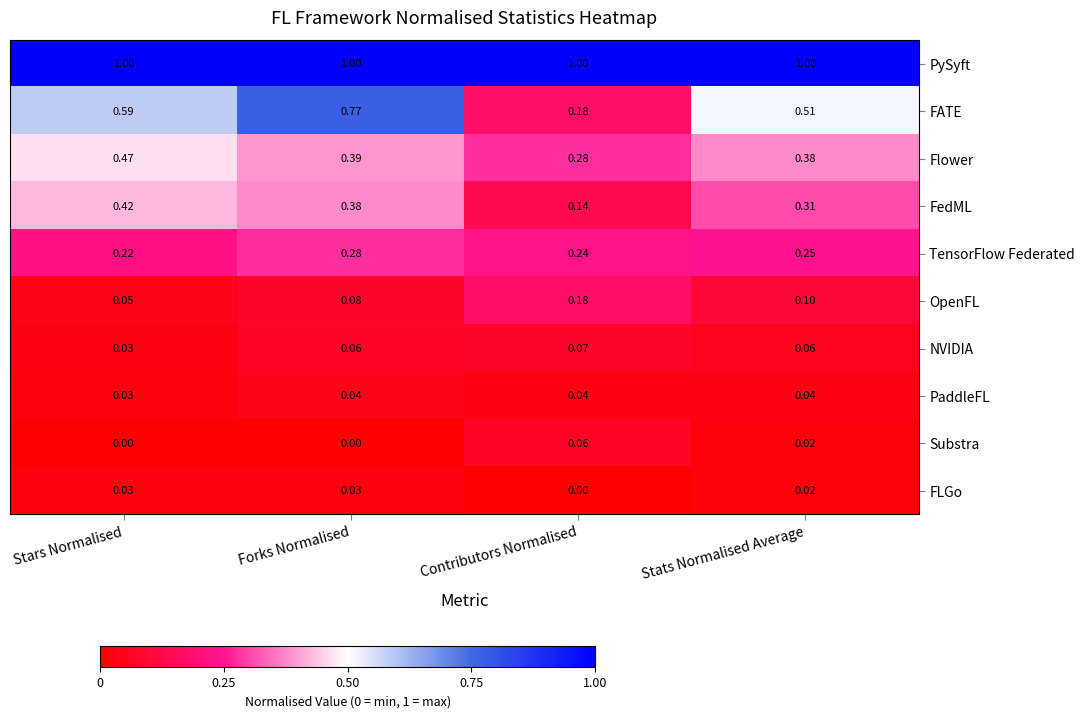

Which series has the largest range (max minus min)?

FATE